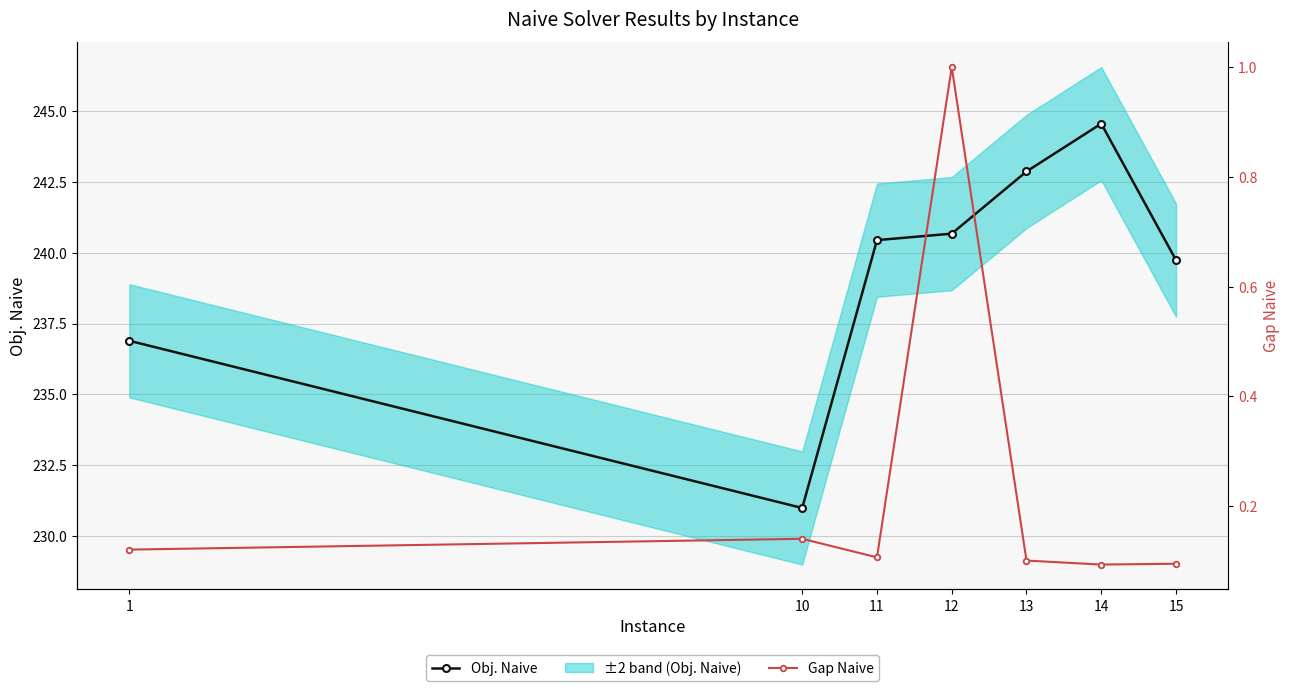

The value of Gap Naive at 1 is 0.1. True or false?

True